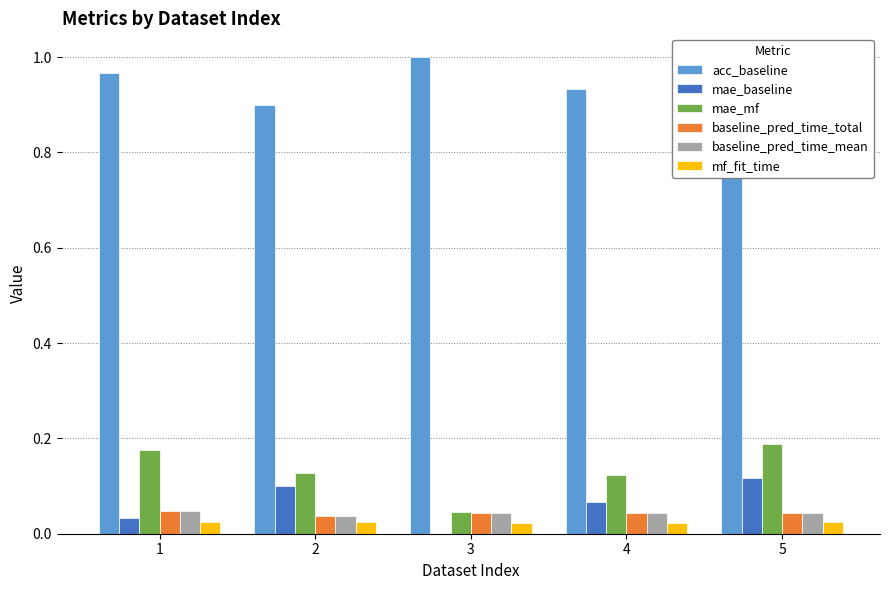

Reading left to right, transcribe all the data shown in this chart.

acc_baseline: 1.0	0.9	1.0	0.9	0.9
mae_baseline: 0.0	0.1	0.0	0.1	0.1
mae_mf: 0.2	0.1	0.0	0.1	0.2
baseline_pred_time_total: 0.0	0.0	0.0	0.0	0.0
baseline_pred_time_mean: 0.0	0.0	0.0	0.0	0.0
mf_fit_time: 0.0	0.0	0.0	0.0	0.0